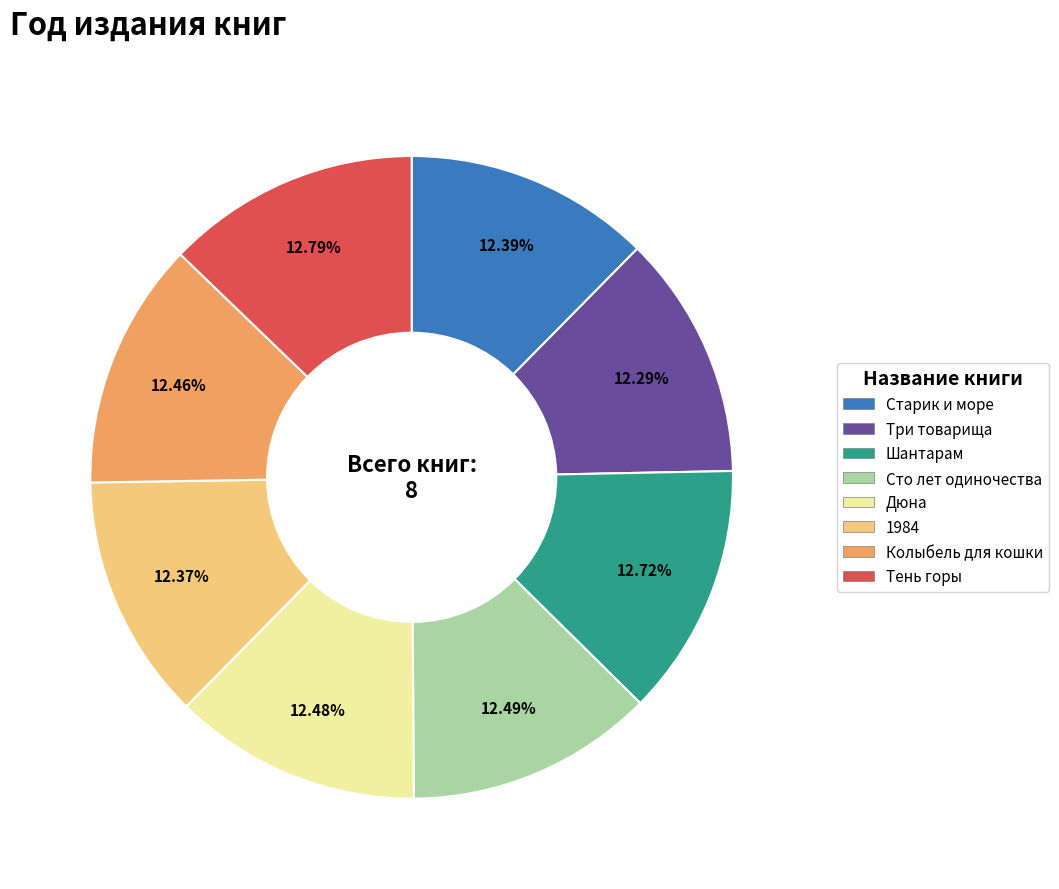

How many segments does this pie chart have?

8